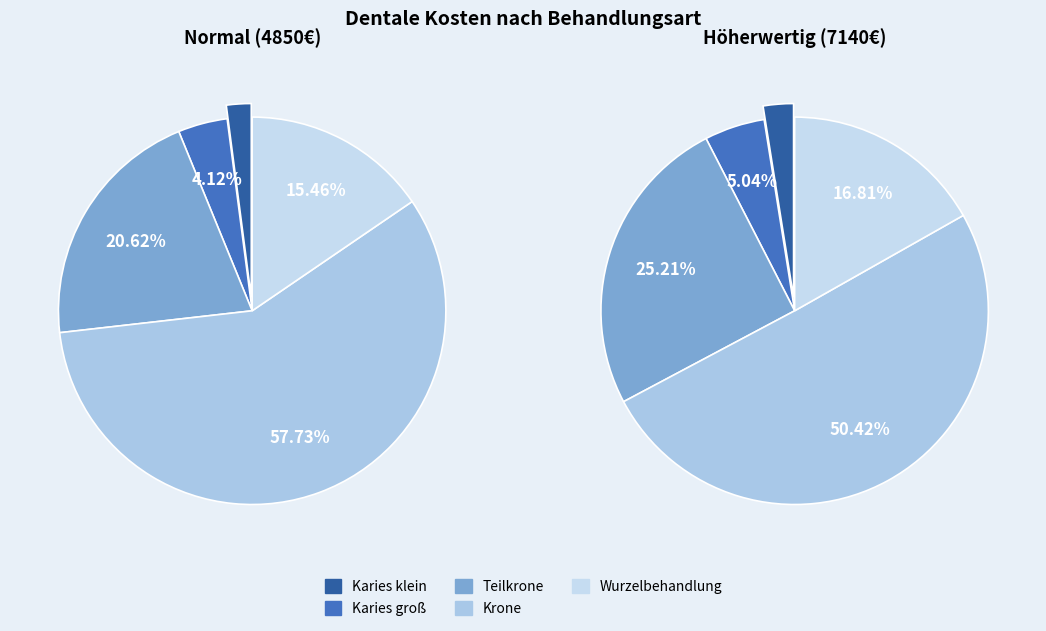

To the nearest percent, what is the difference between the largest and smallest slice percentages?

56%